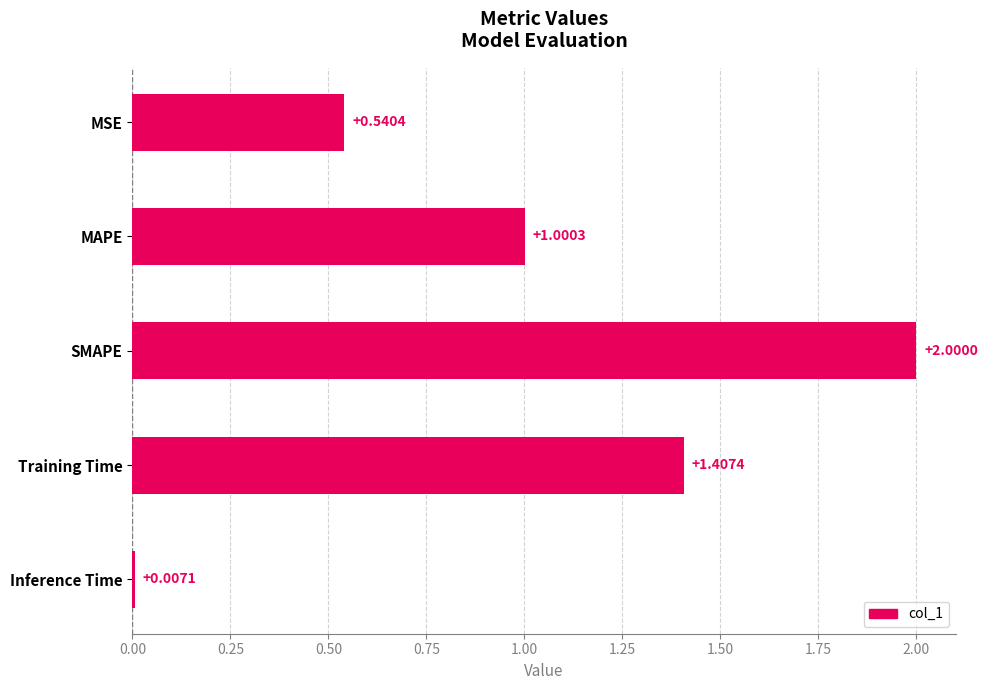

List the labels in order of value, smallest first.

Inference Time, MSE, MAPE, Training Time, SMAPE